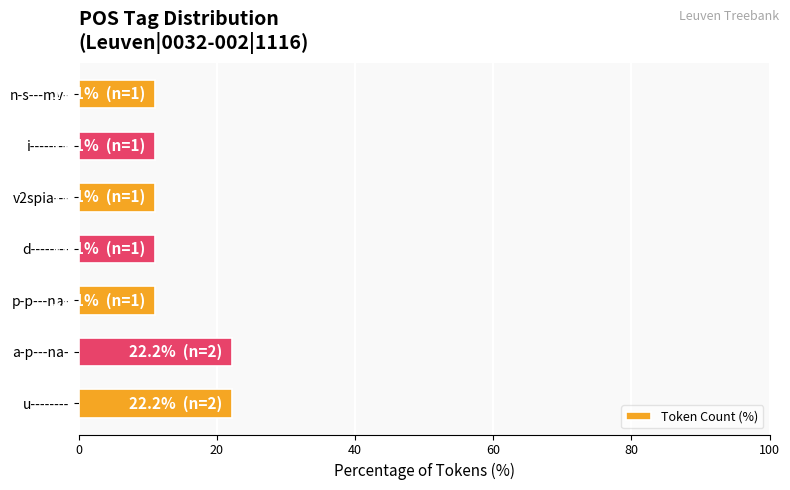

Read the value at u--------.

22.2